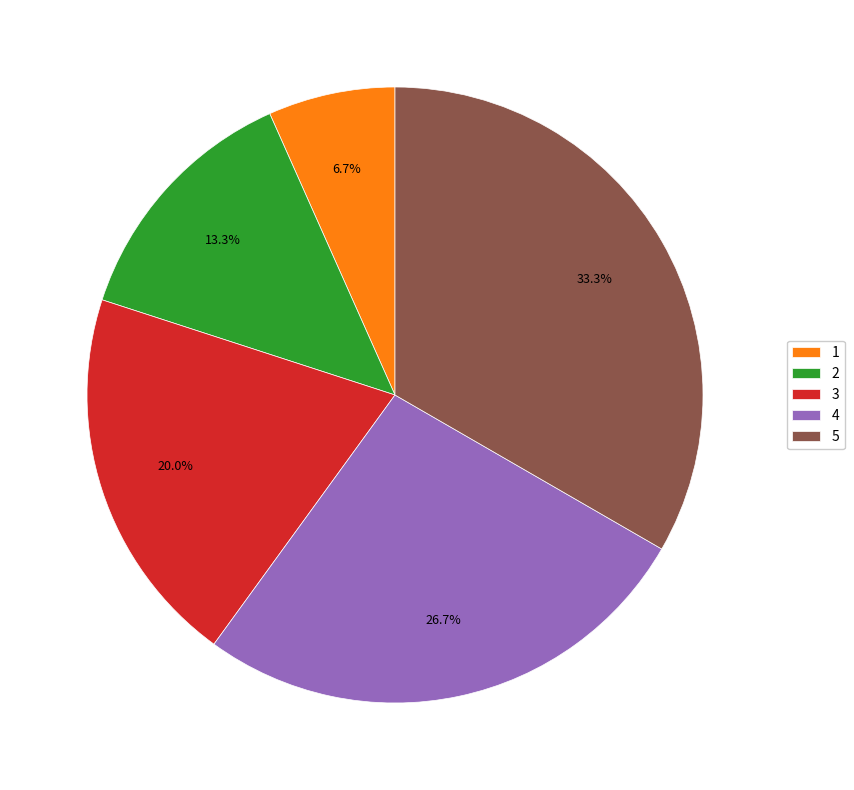

Between 5 and 1, which is larger?

5